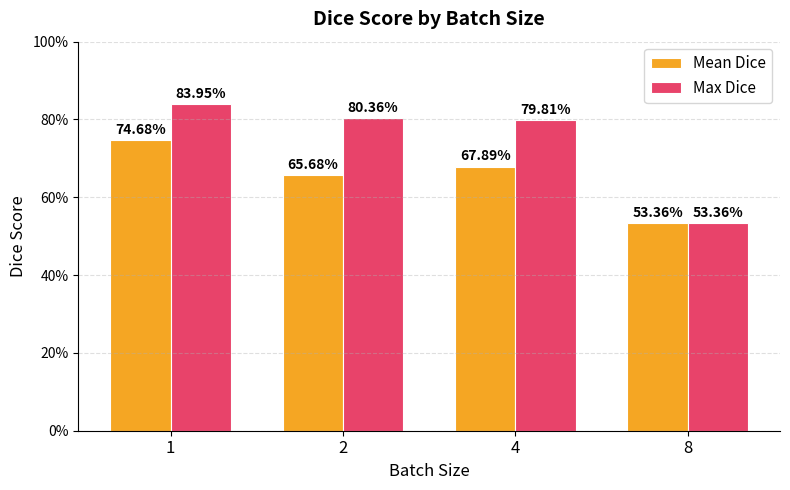

What is the approximate value of Mean Dice at 1?

0.7